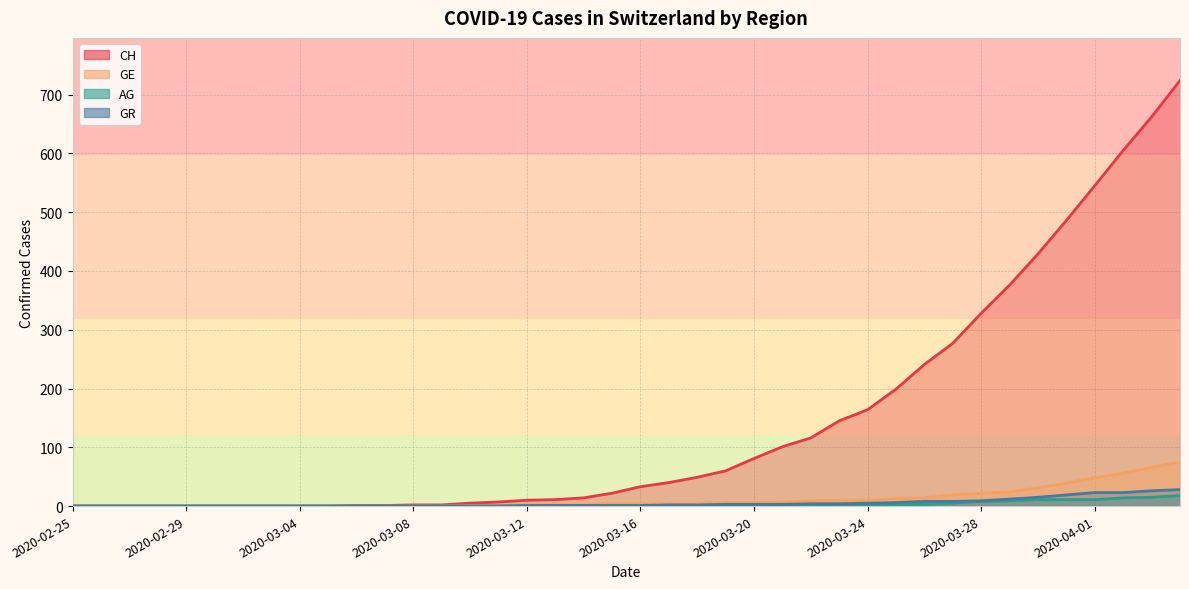

Is the value of AG at 2020-03-12 greater than the value of CH at 2020-03-19?

No